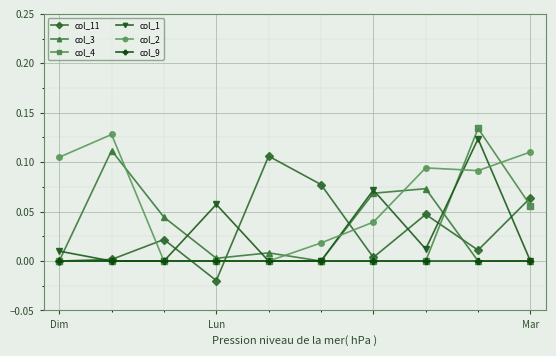

How many lines are shown in the chart?

6